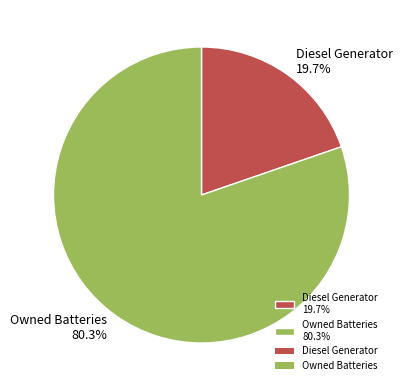

Which category has the biggest portion of the pie?

Owned Batteries 80.3%